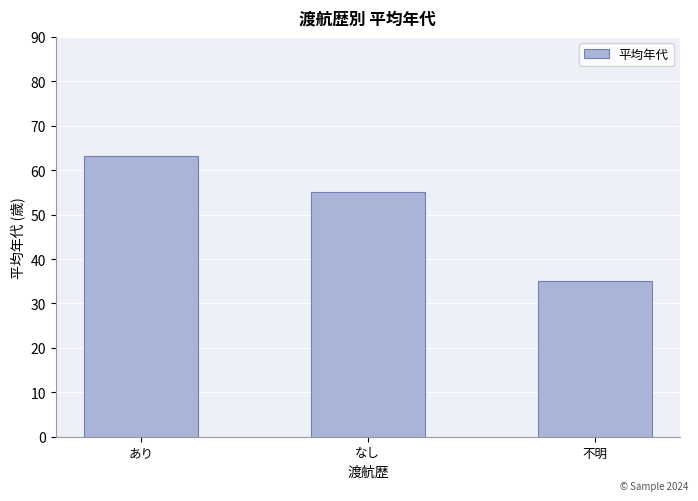

What is the ratio of the value at なし to the value at あり?

0.9